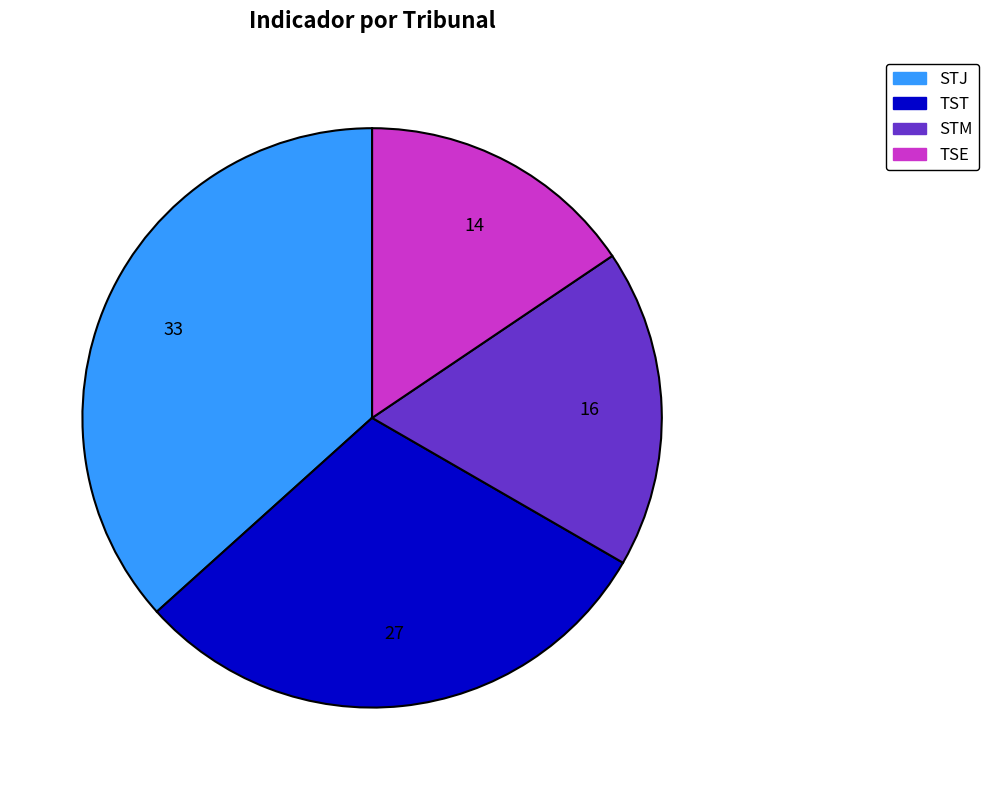

Combined, do STM and STJ account for over 50%?

Yes